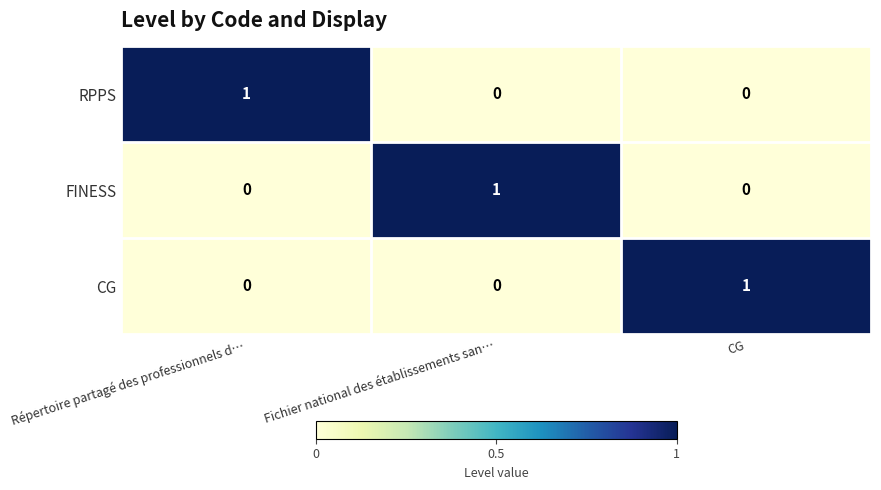

How many RPPS values are between 0 and 1?

3